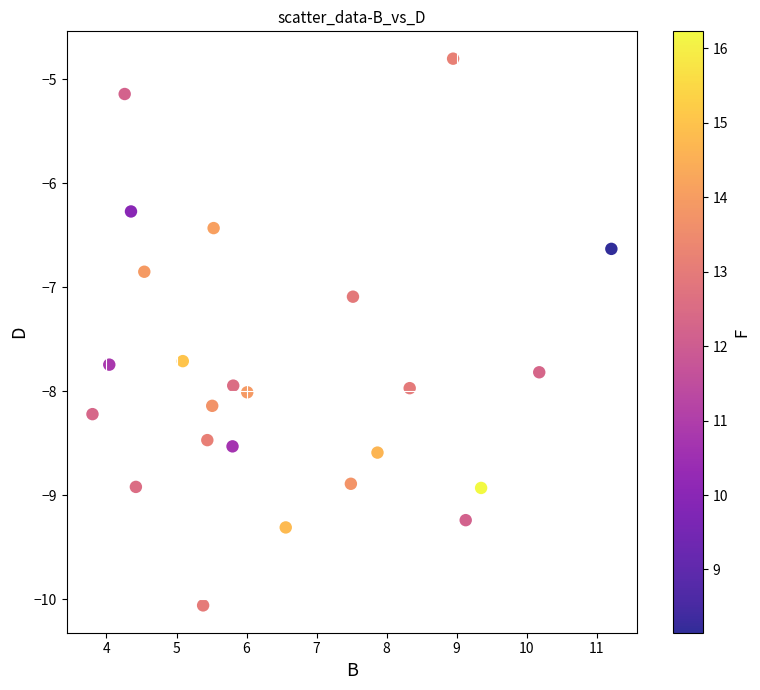

What Y value in the scatter plot is closest to -7?

-7.1